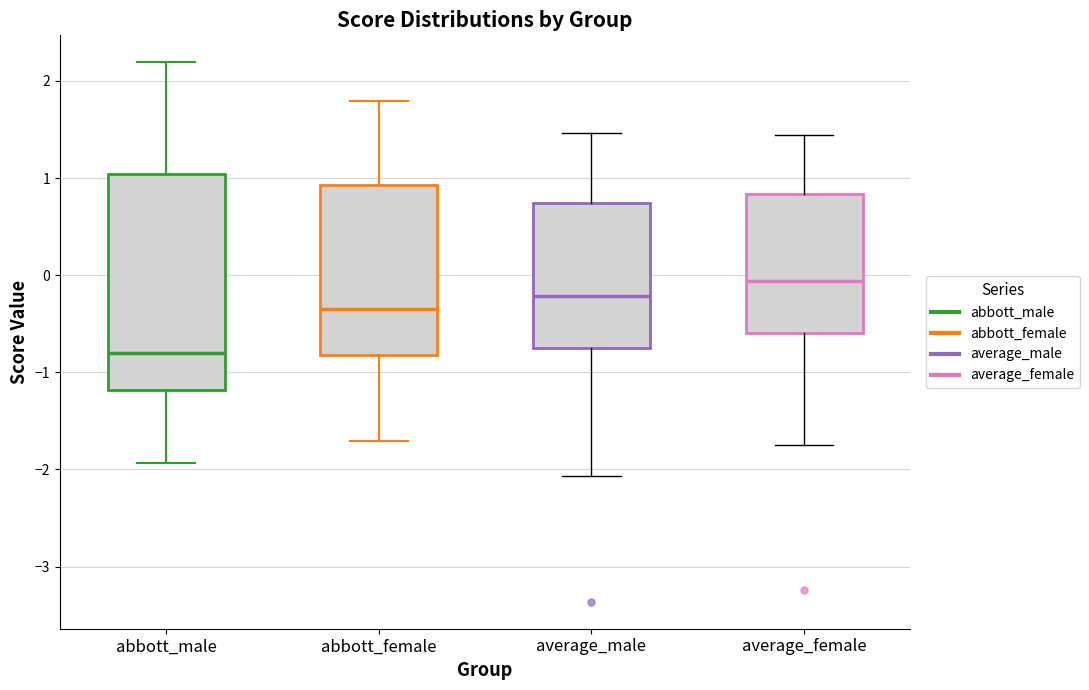

Which box has the highest median line?

average_female